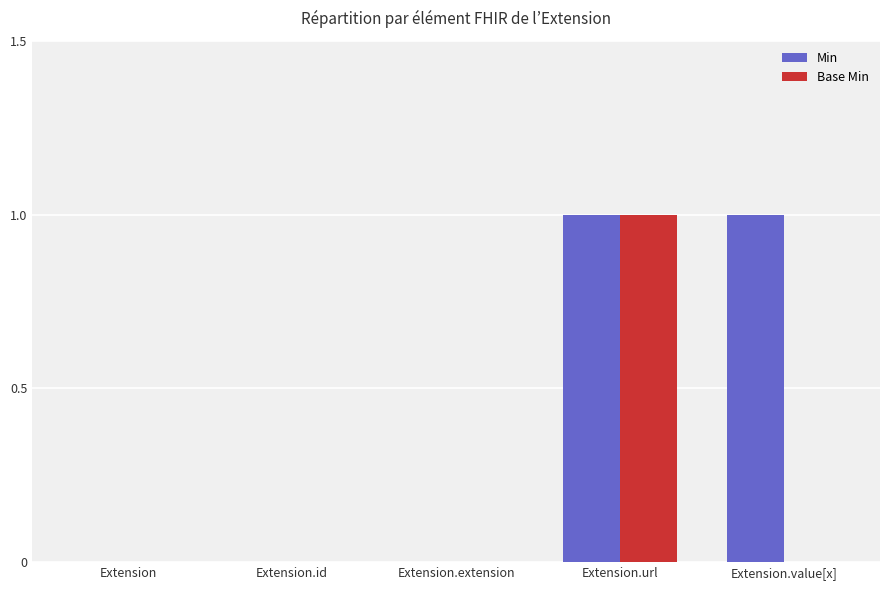

How many Base Min values are between 0 and 1?

5